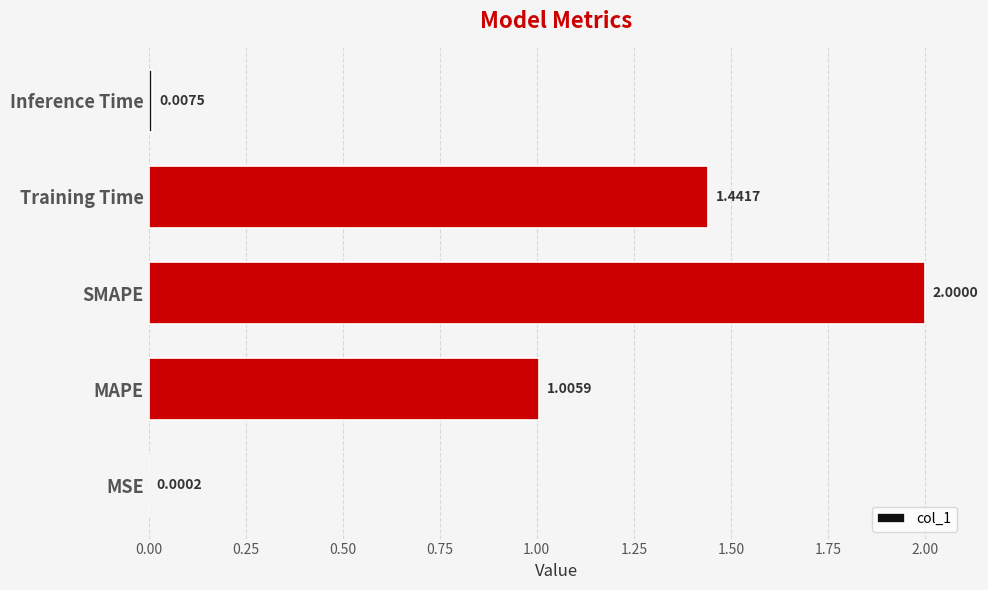

Approximately how many times larger is the value at MAPE compared to Training Time?

0.7